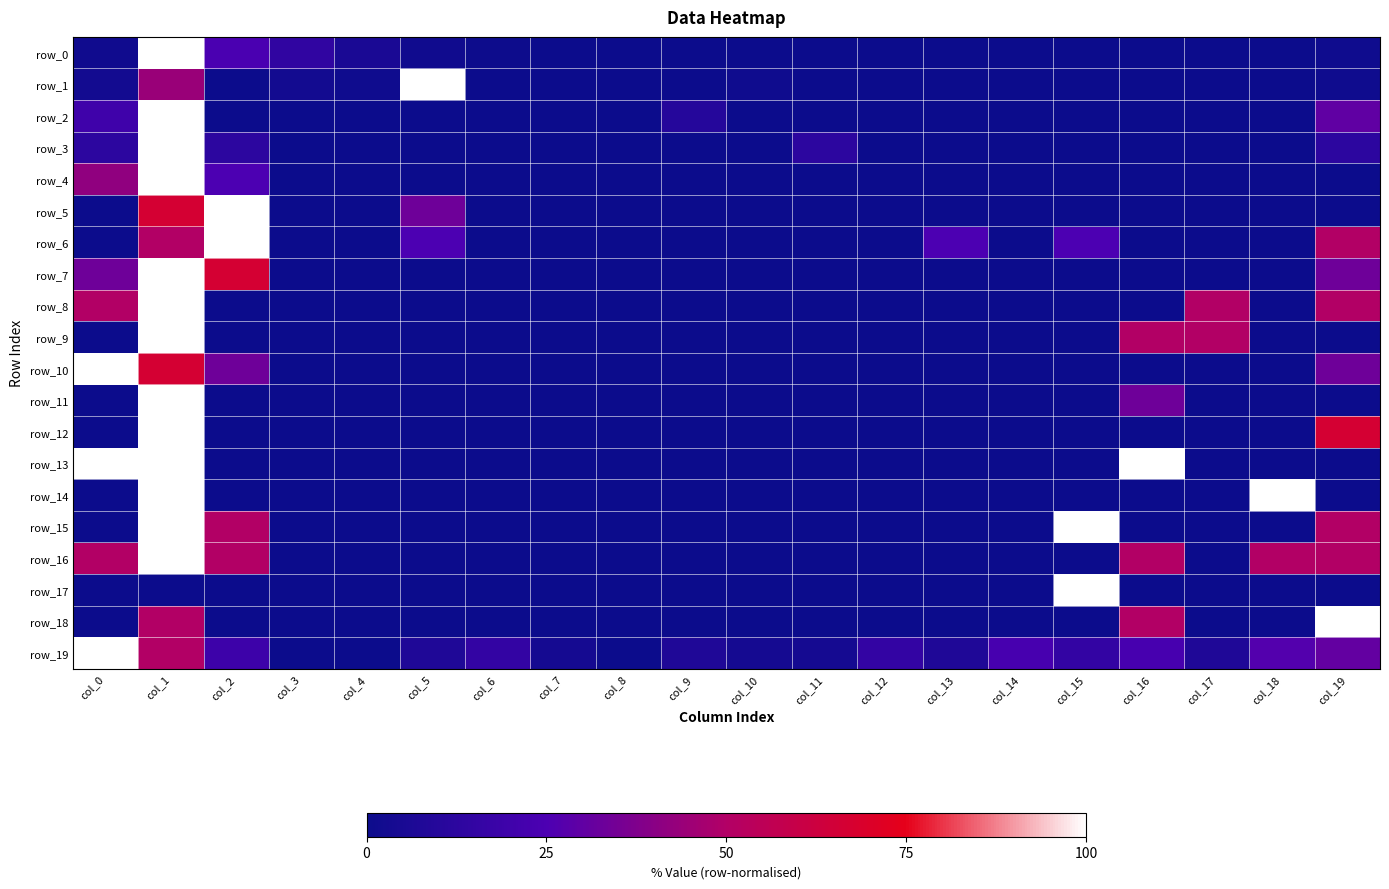

Which has a higher value, col_15 or col_2?

col_2